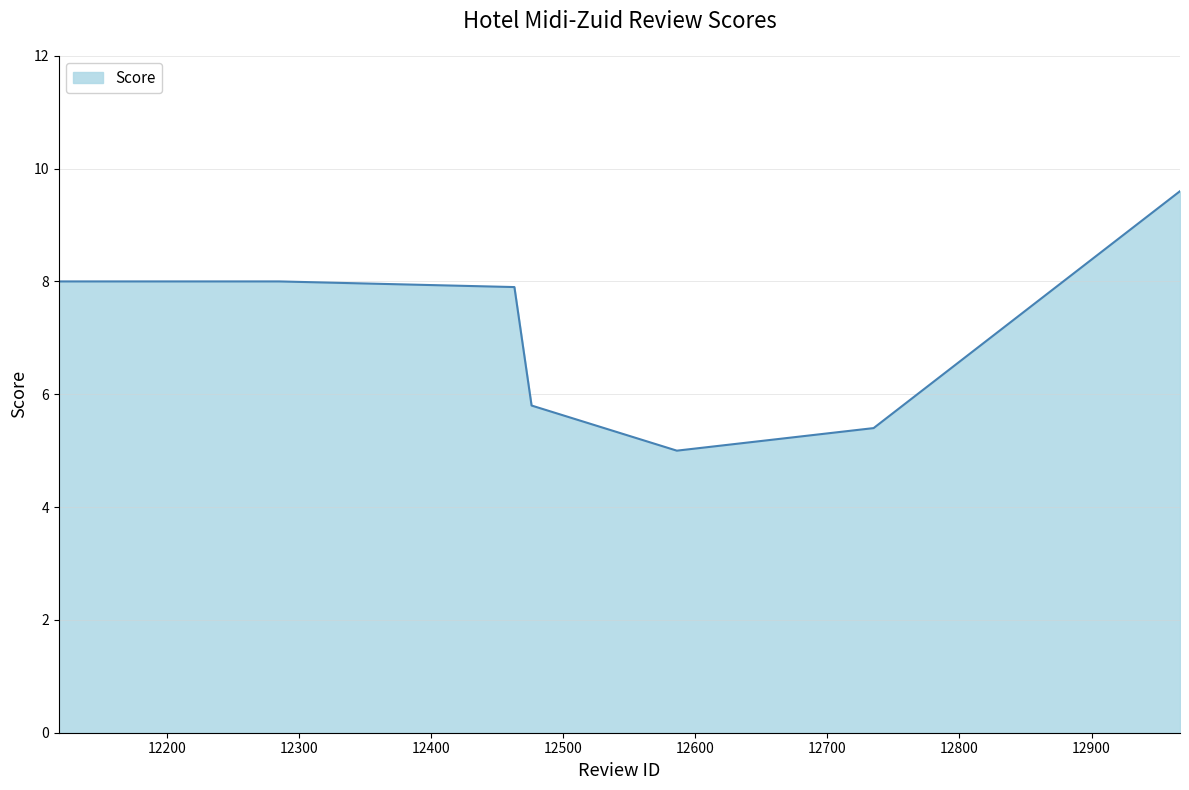

Does the chart display data point markers on the line(s)?

No